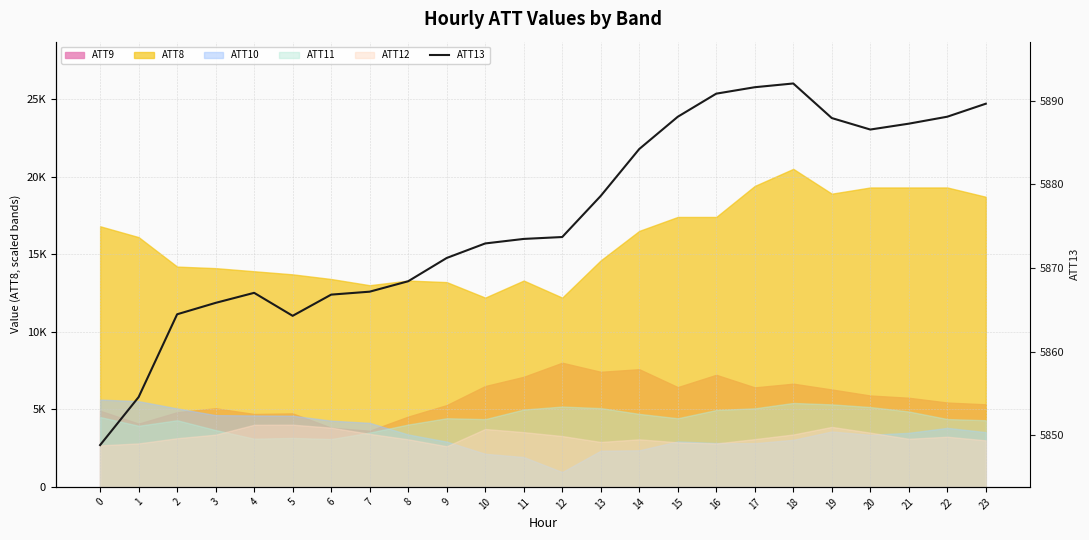

How many lines are shown in the chart?

1